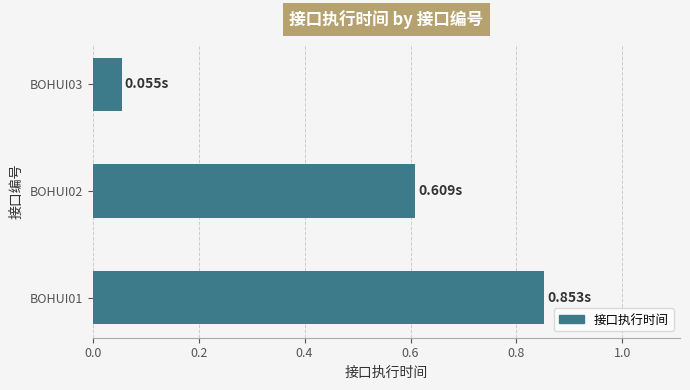

Are the bars grouped side by side (vs. stacked)?

No